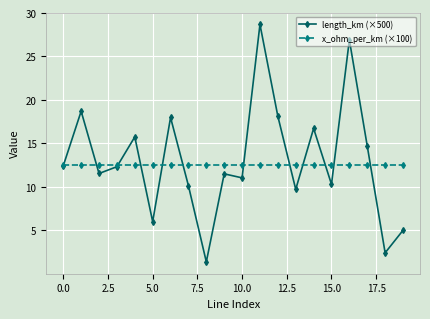

Is this an area chart (filled region under the line)?

No